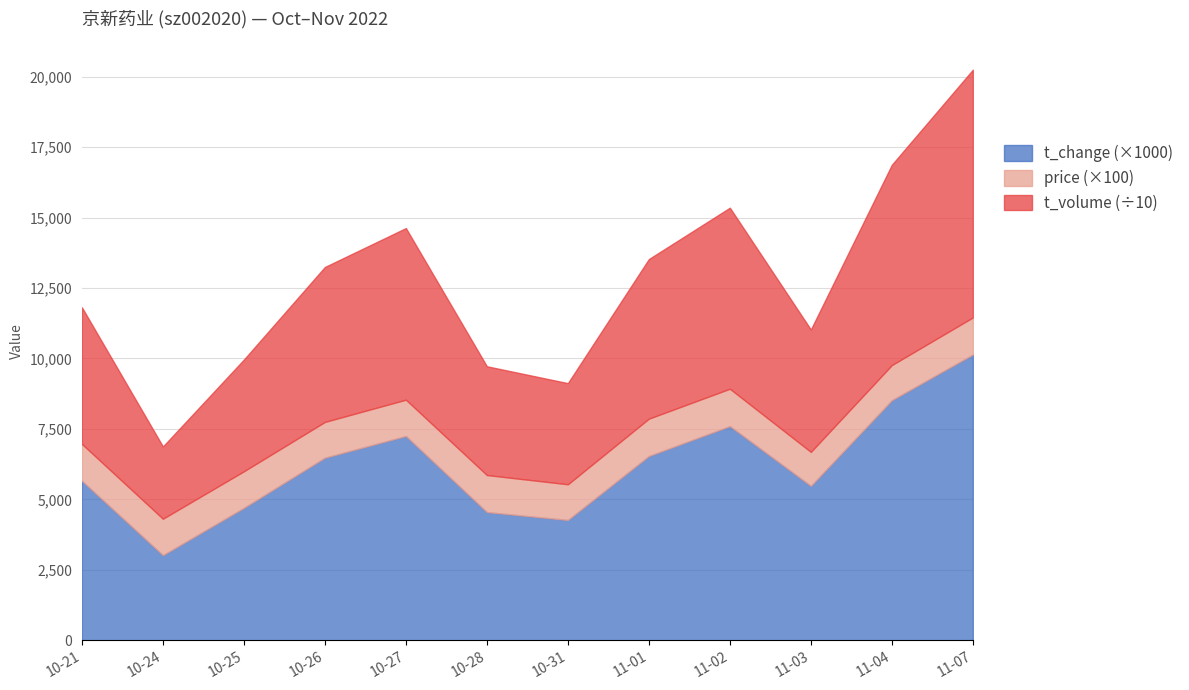

Between 2022-10-28 and 2022-11-07, which is larger?

2022-11-07